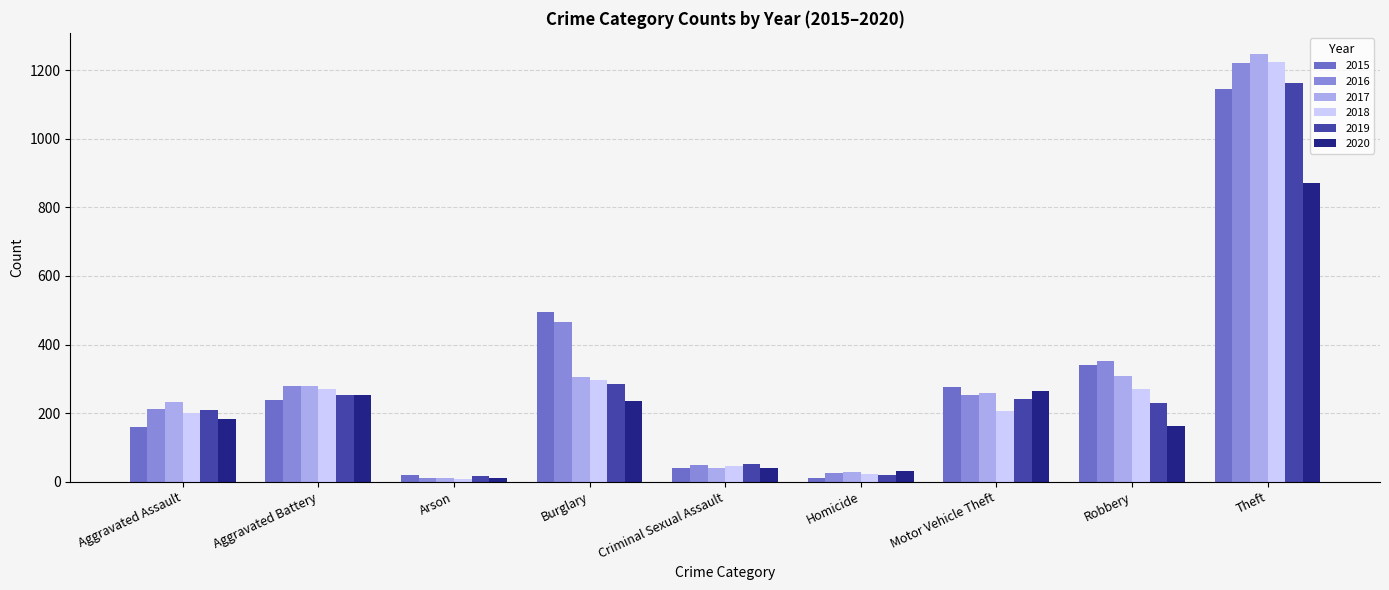

What are all the series names shown in the legend?

2015, 2016, 2017, 2018, 2019, 2020